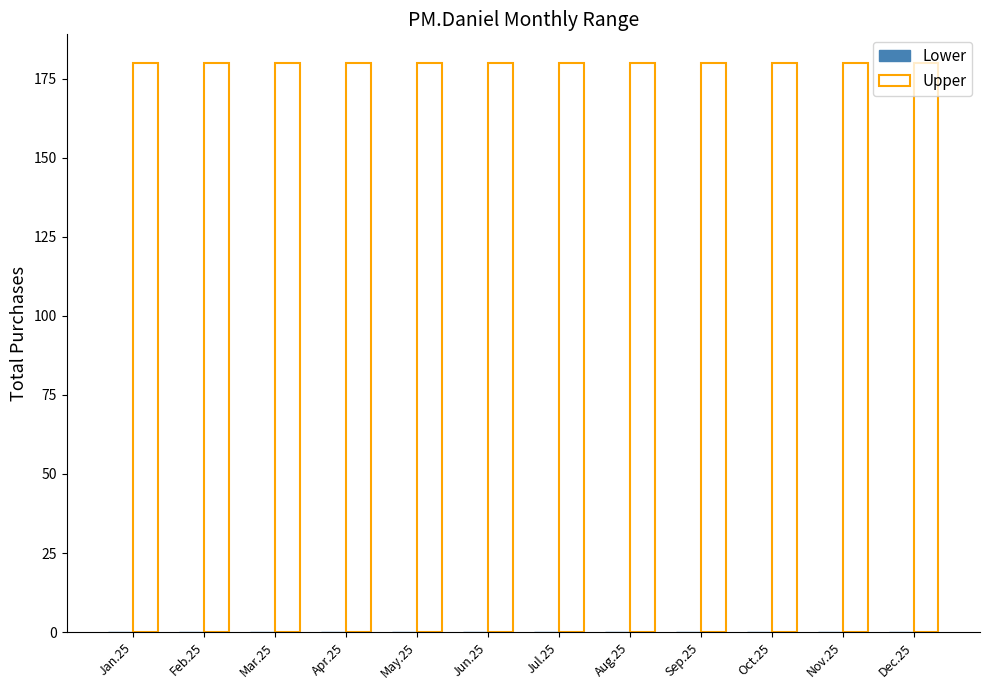

The value of Lower at Oct.25 is 0. True or false?

True